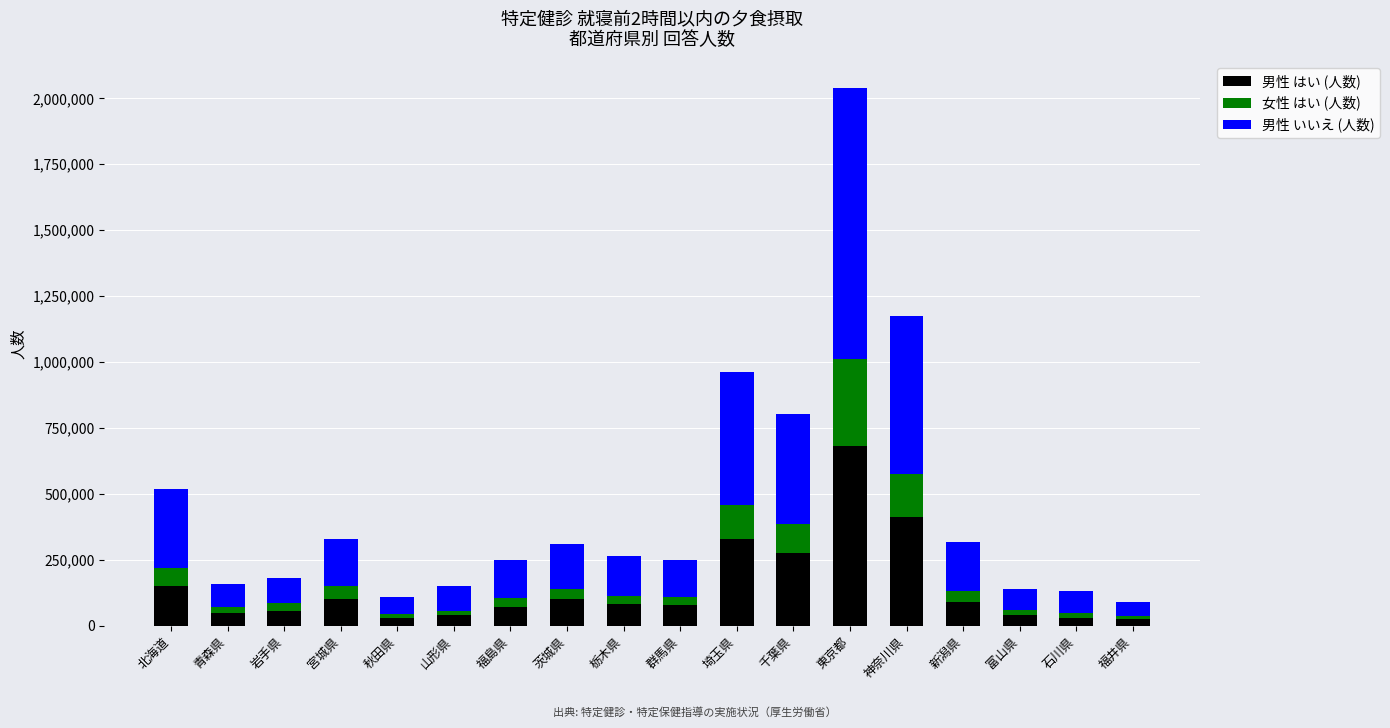

What is the minimum value for 男性 はい (人数)?

27273